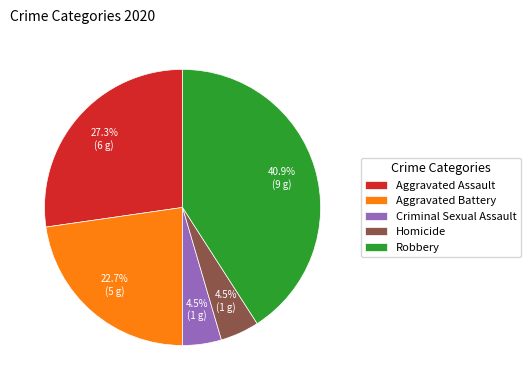

The Aggravated Assault slice represents 27% of the pie. True or false?

True